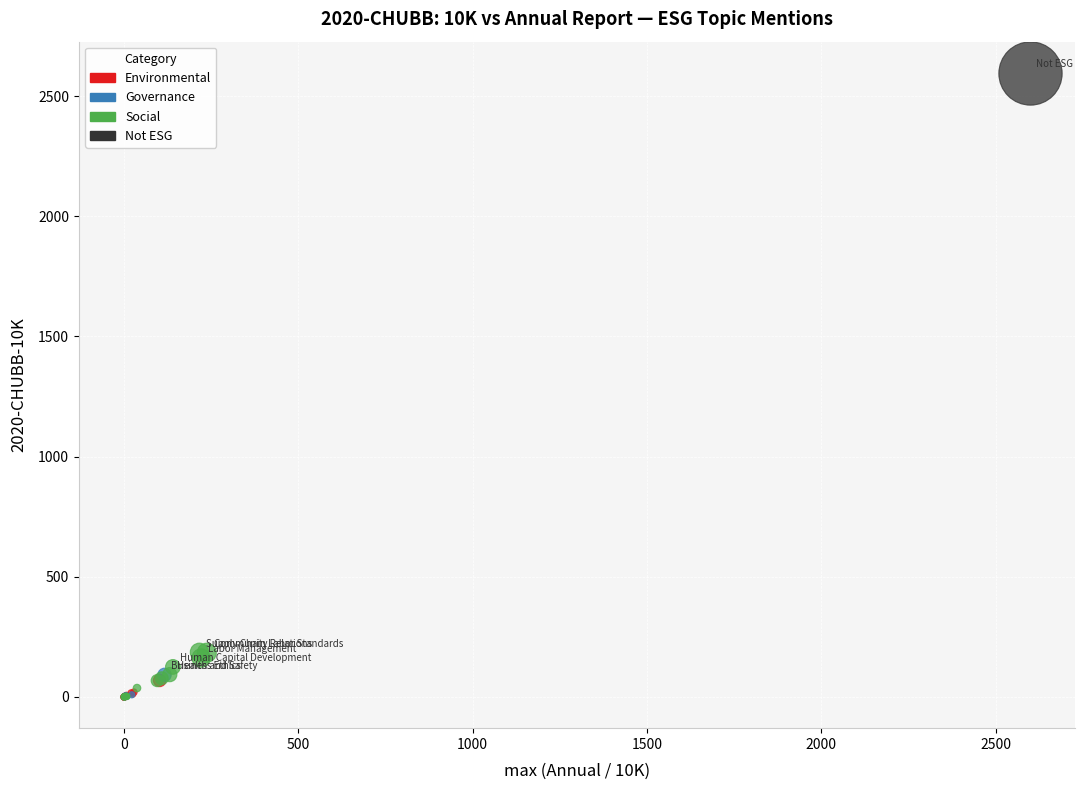

What are all the series names shown in the legend?

Environmental, Governance, Social, Not ESG